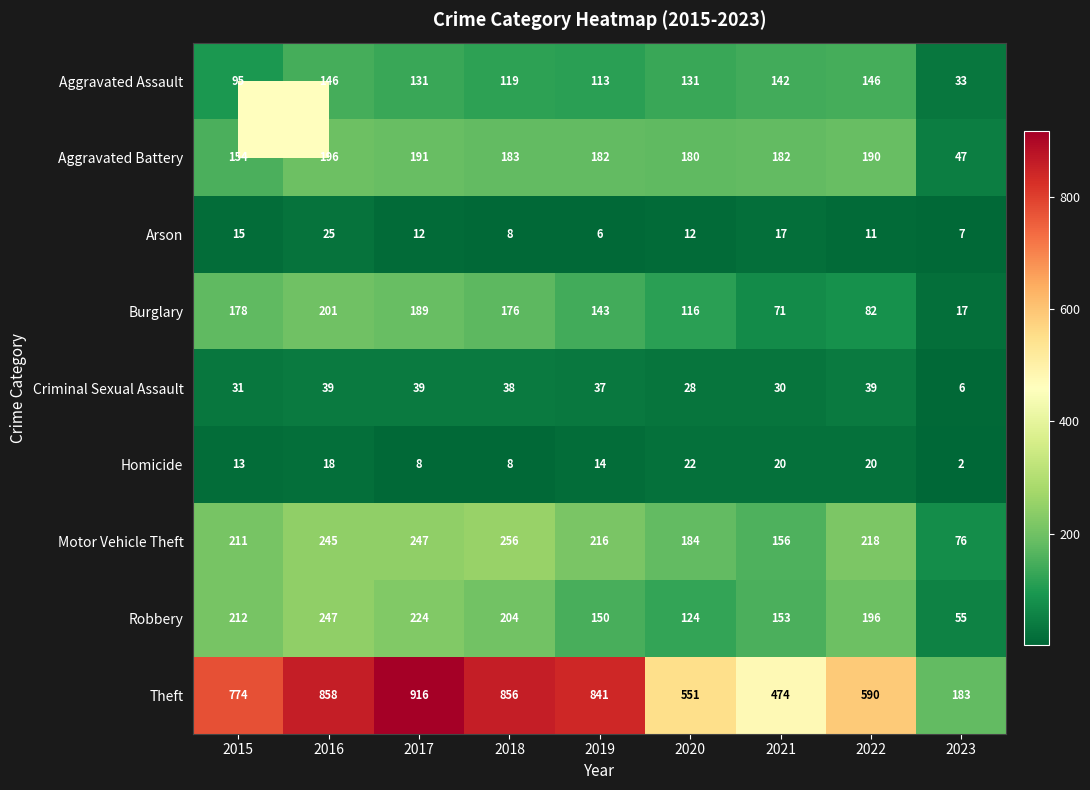

Which series has the widest spread of values?

Theft